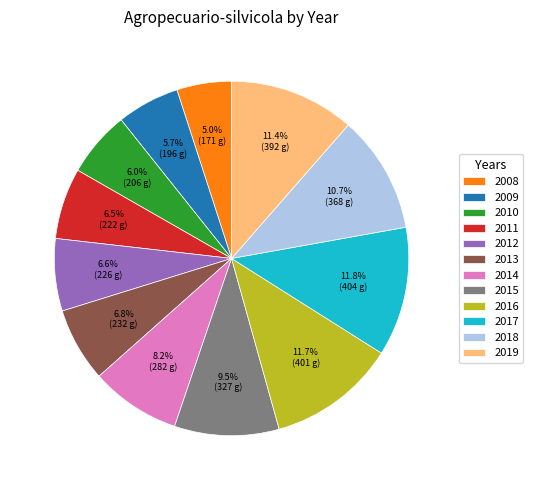

What percentage do 2012 and 2011 together represent?

13.1%